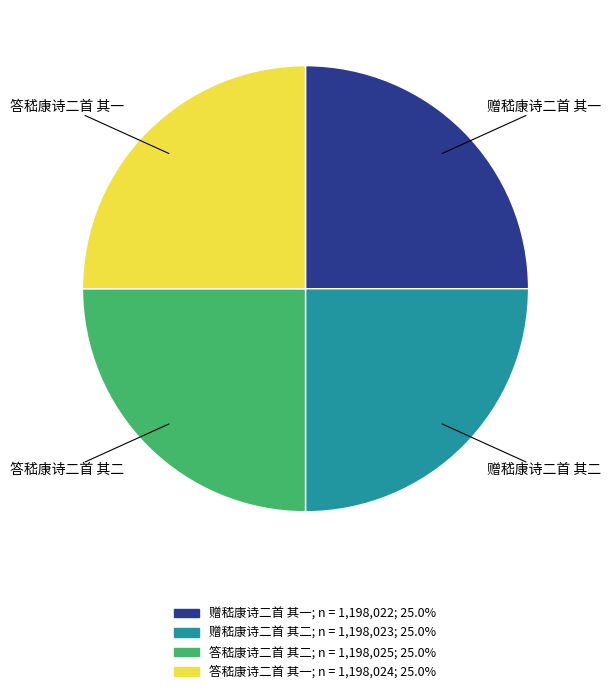

Is 答嵇康诗二首 其二 the majority of the pie?

No